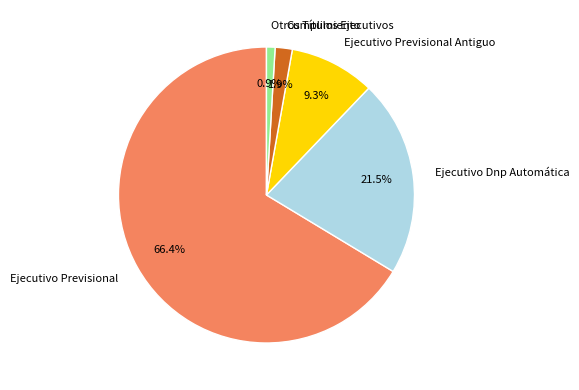

How many slices are in this pie chart?

5